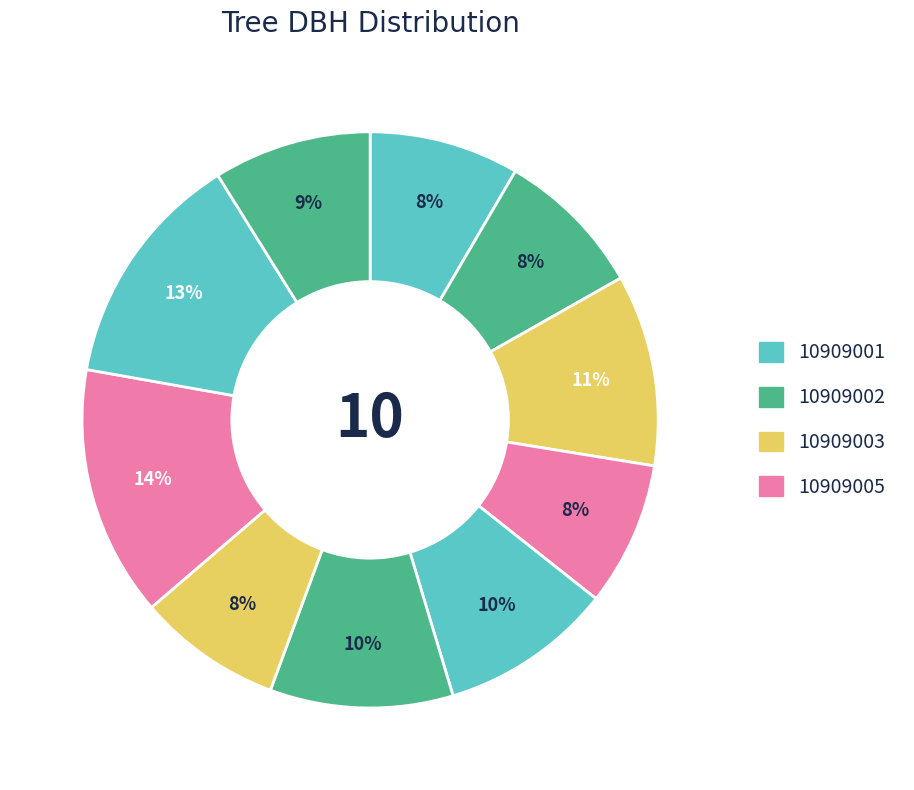

Count the number of slices in the pie.

10